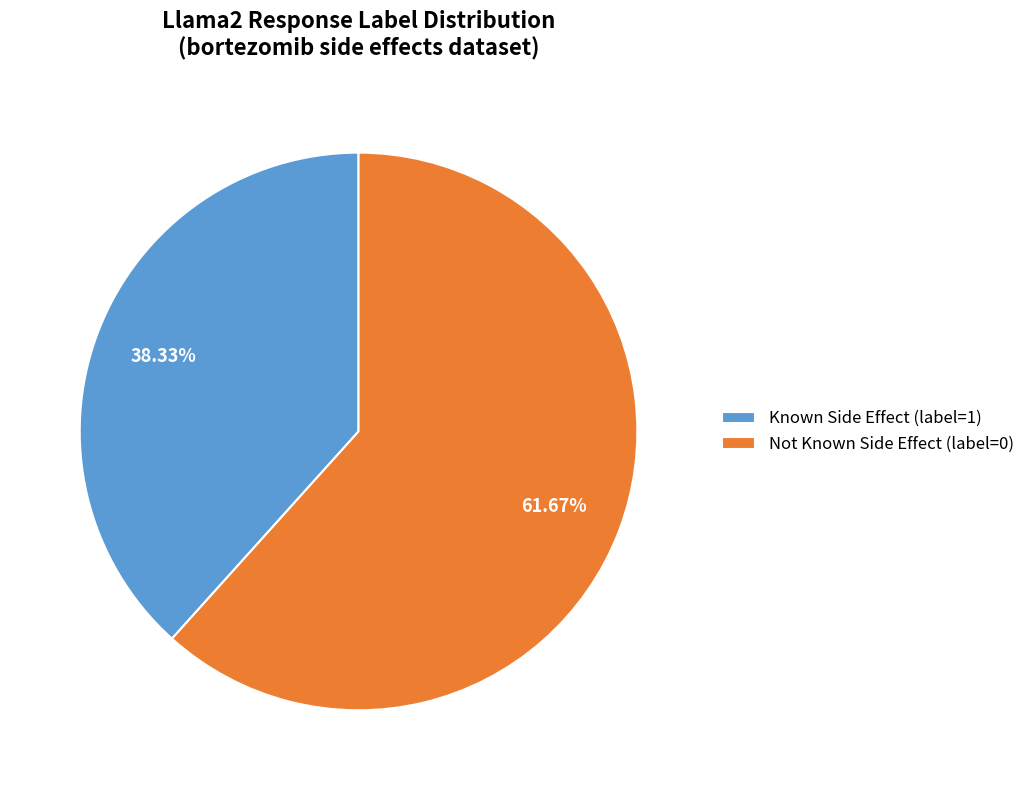

Do Not Known Side Effect (label=0) and Known Side Effect (label=1) together represent more than half of the pie?

Yes